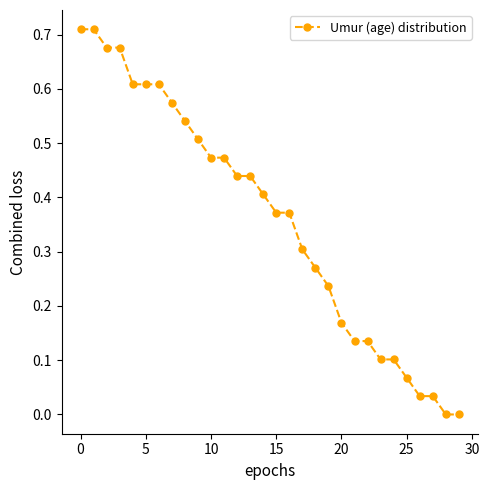

How many lines are shown in the chart?

1